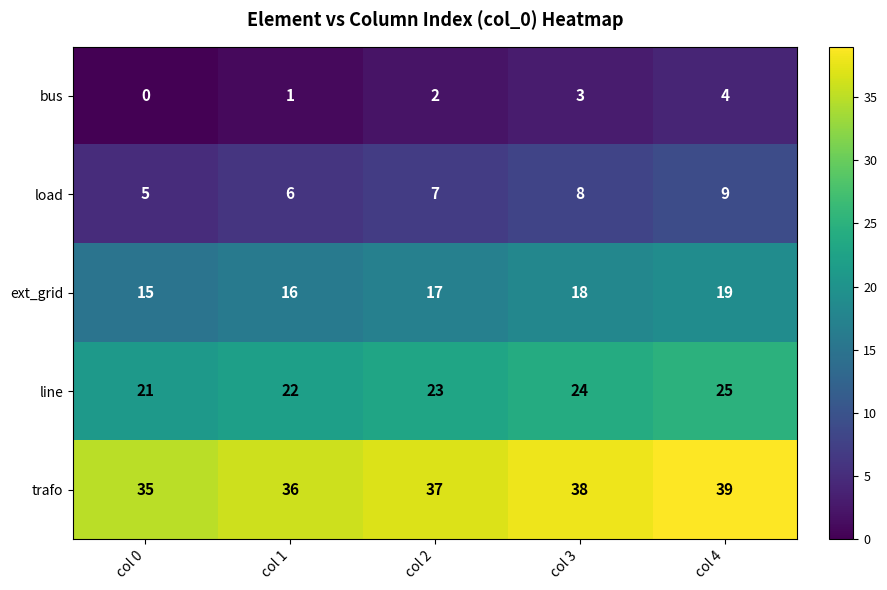

Count the number of data series in this chart.

5